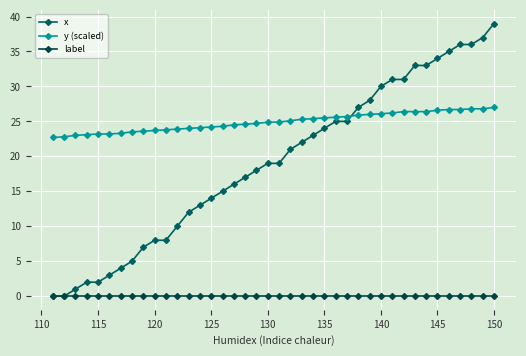

Does the chart have visible grid lines?

Yes